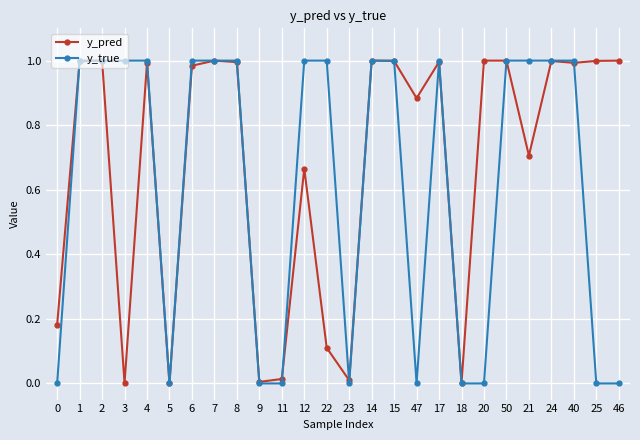

Is it true that y_true equals 0.5 at 47?

False